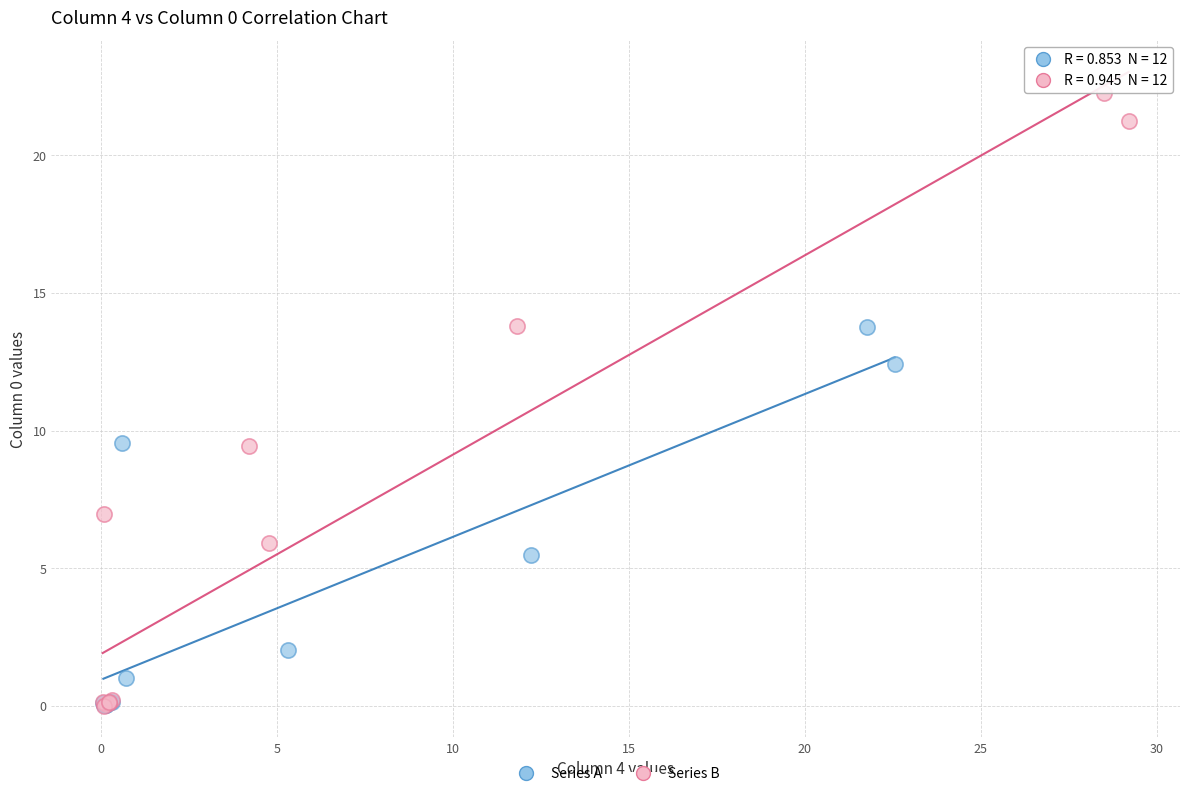

Which series has the widest spread of Y values?

Series B